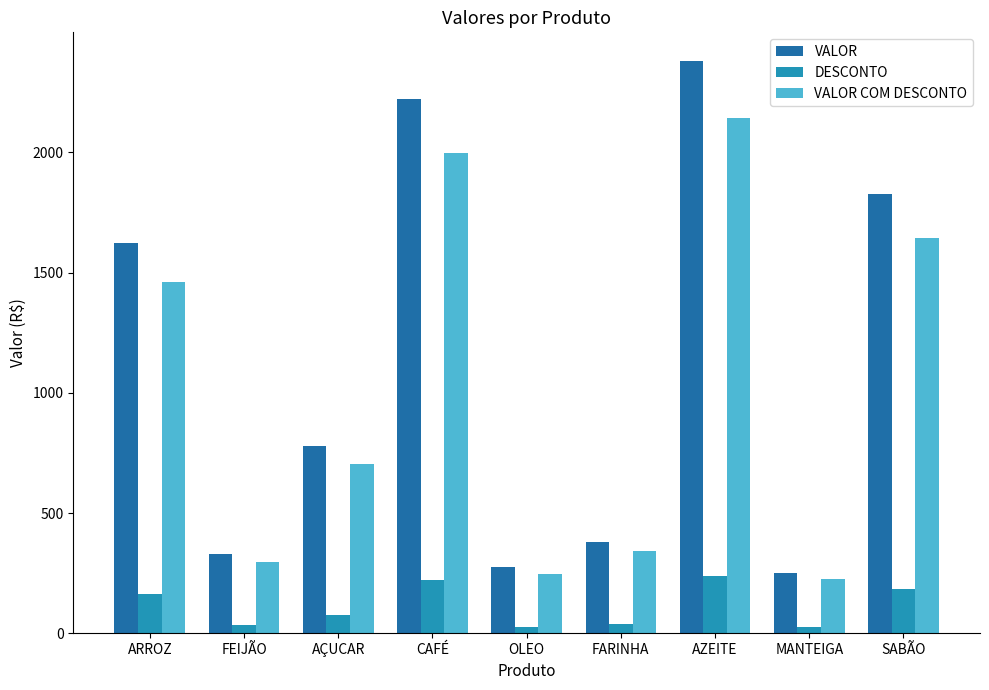

Does the chart contain any negative values?

No